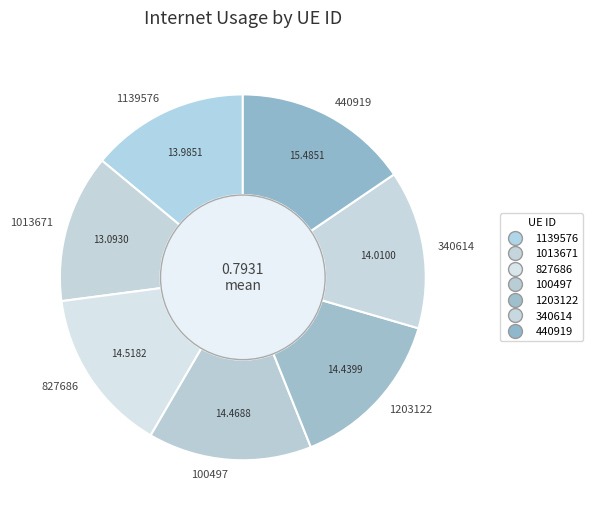

How many slices are in this pie chart?

7